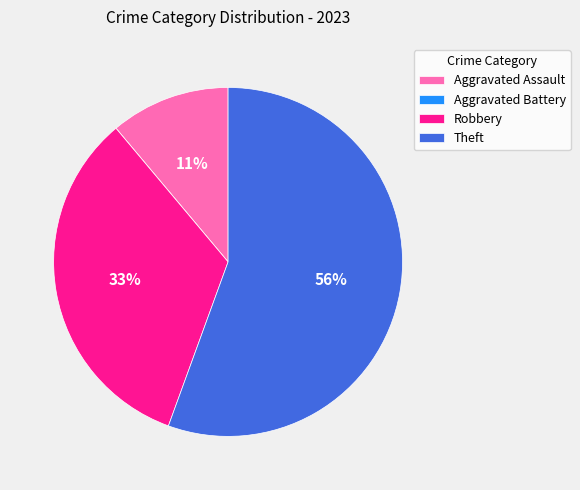

Which slice represents more than half of the pie?

Theft